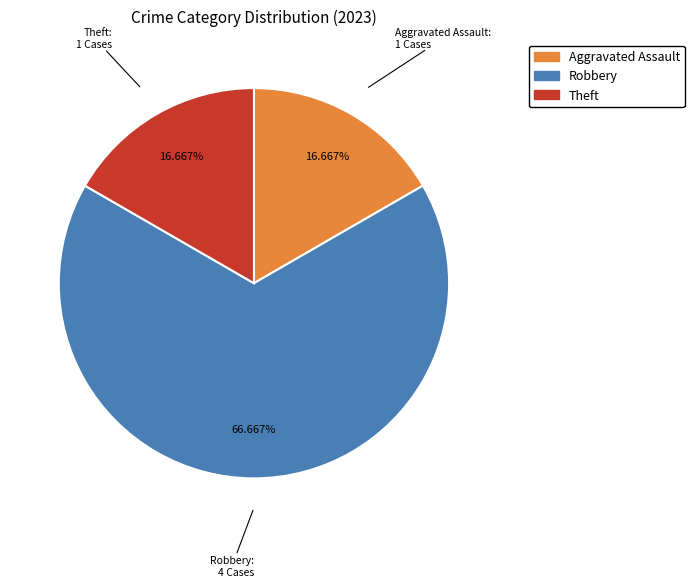

How many slices are in this pie chart?

3